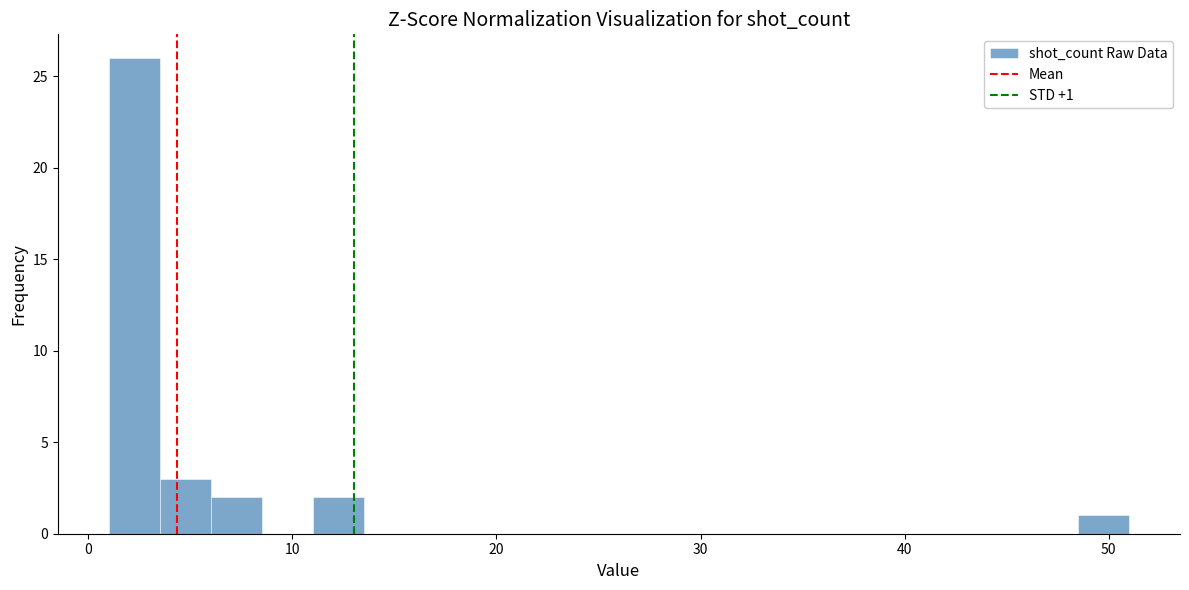

Read against the x-axis, roughly where is the centre of the tallest bar?

2